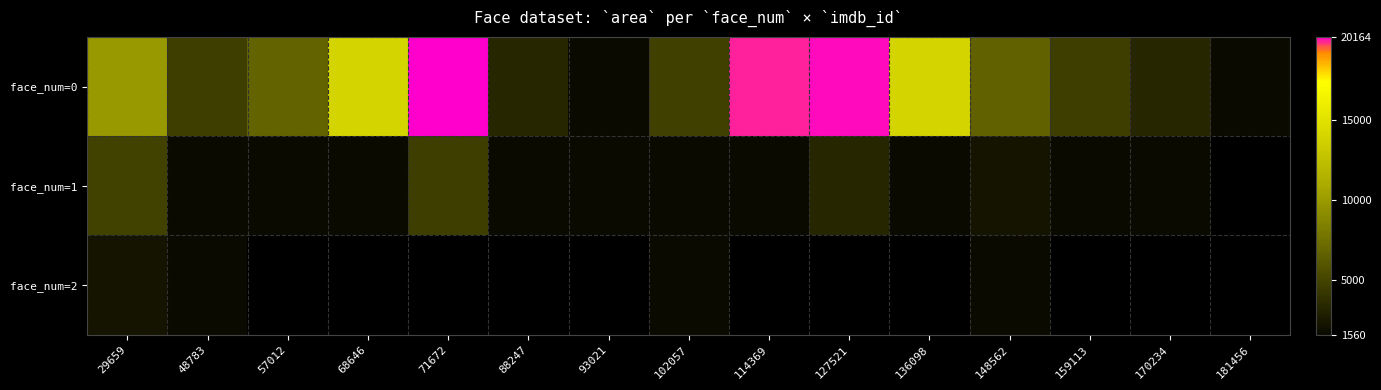

At which label does face_num=0 first exceed 6642?

29659